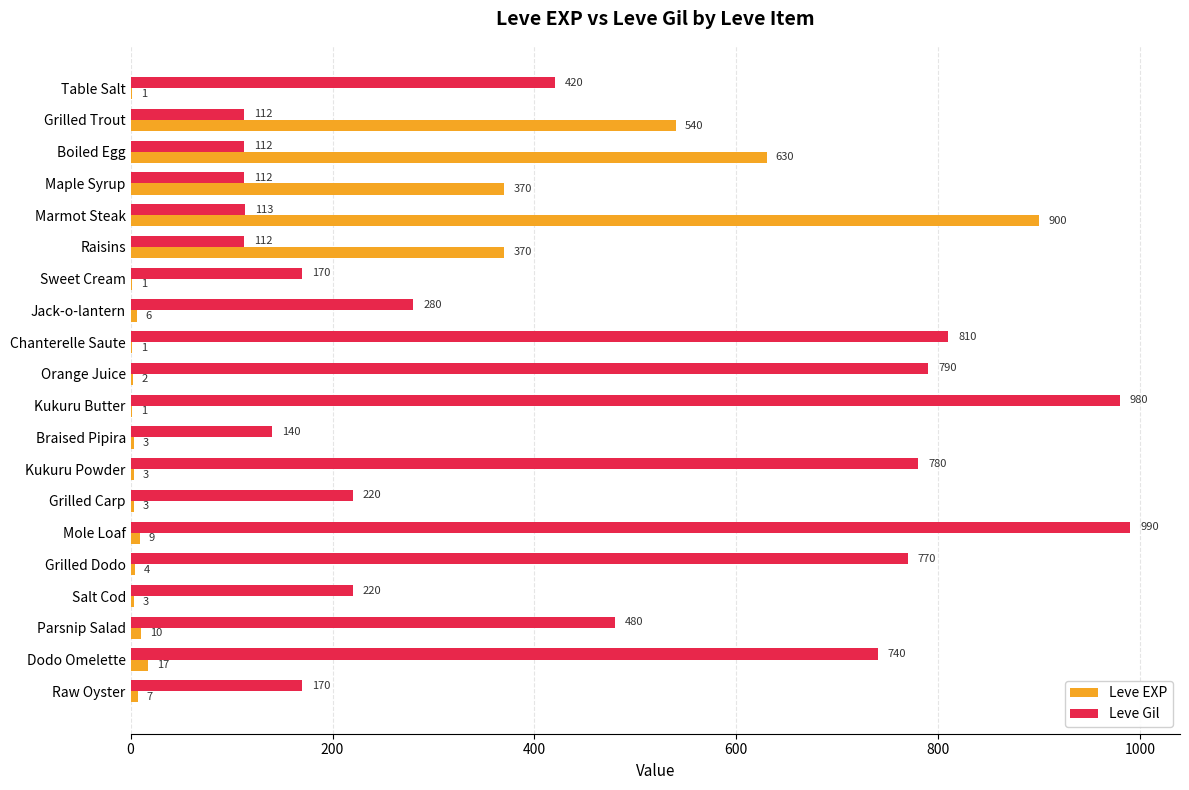

What value does the Leve Gil series have at Mole Loaf, to the nearest 100?

1000